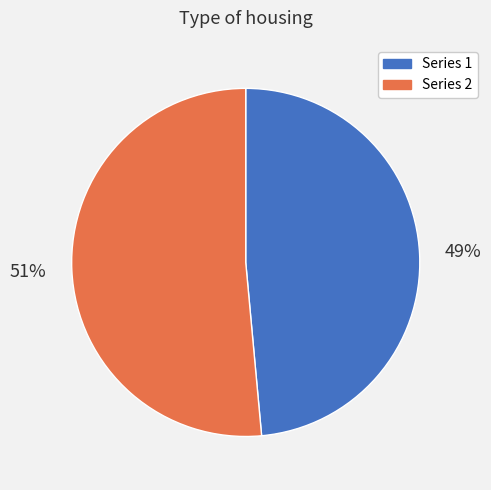

To the nearest percent, what is the average slice percentage?

50%